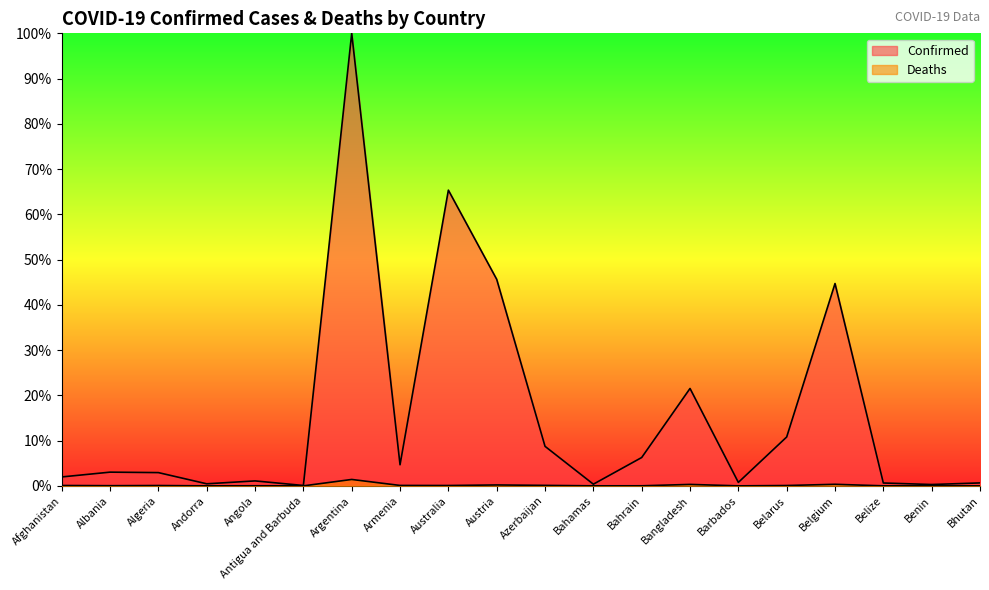

What position from the left is Austria?

10